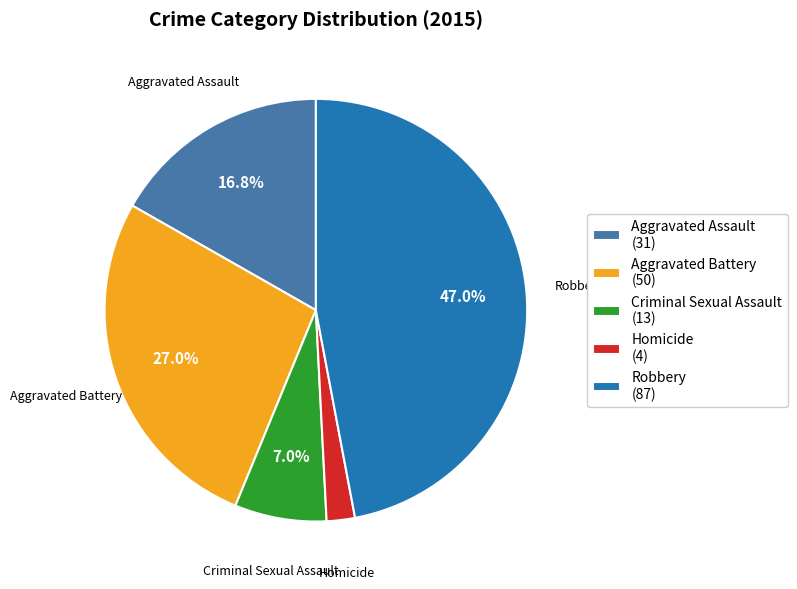

Is there a majority slice in this chart?

No